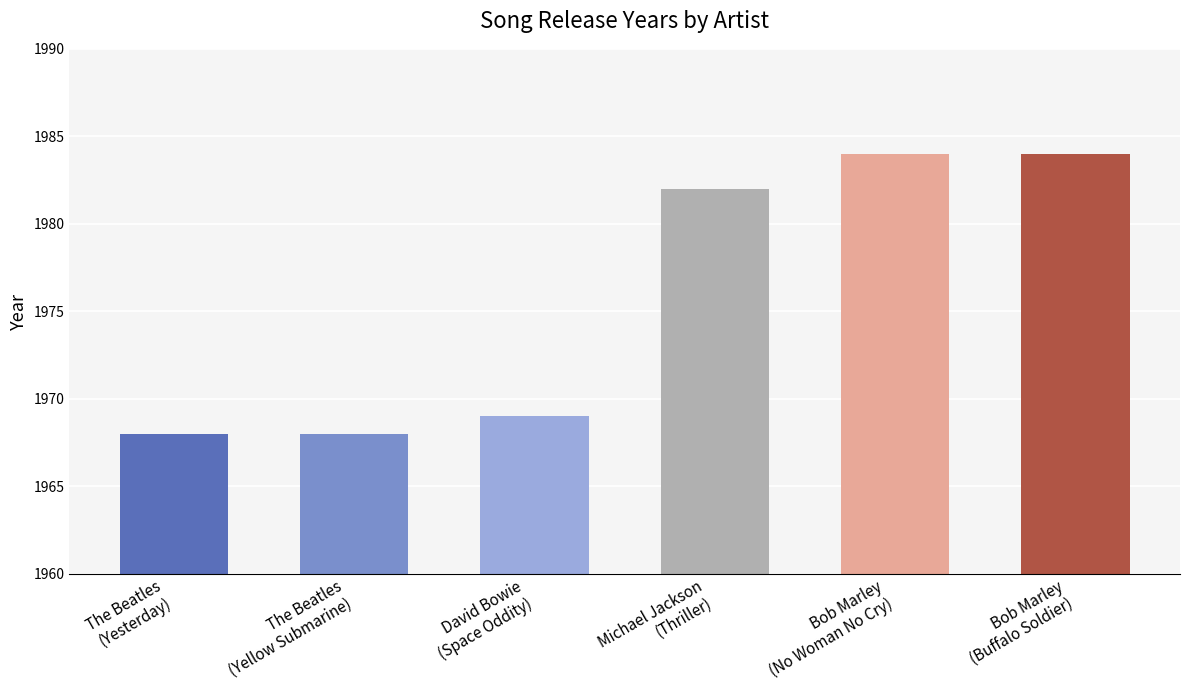

What is the greatest value displayed?

1984